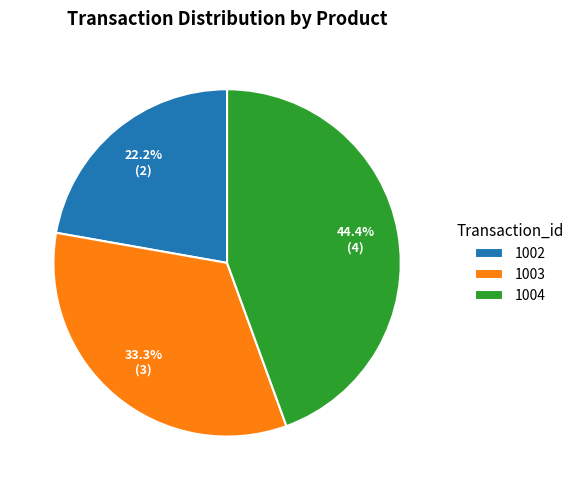

Is it true that 1002 is 14% of the pie?

False